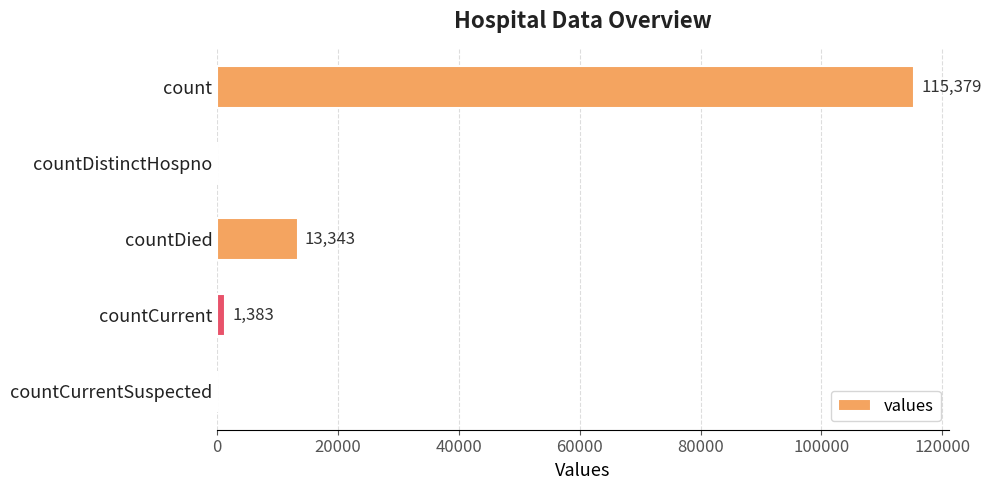

Read the value at countCurrent.

1383